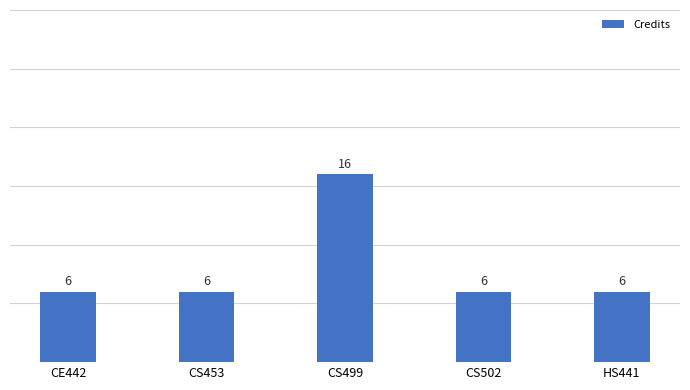

Between CS499 and CS502, which is larger?

CS499